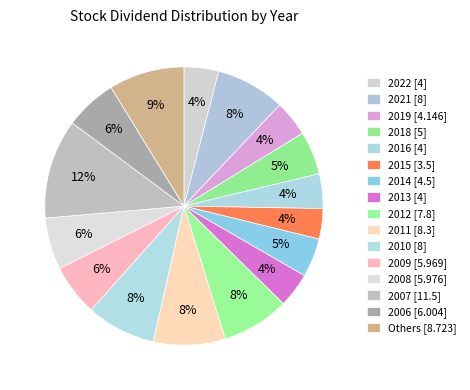

Which slice is the largest?

2007